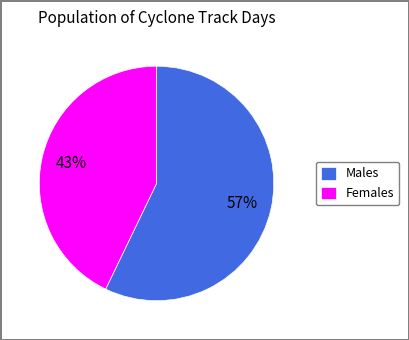

How many slices are in this pie chart?

2